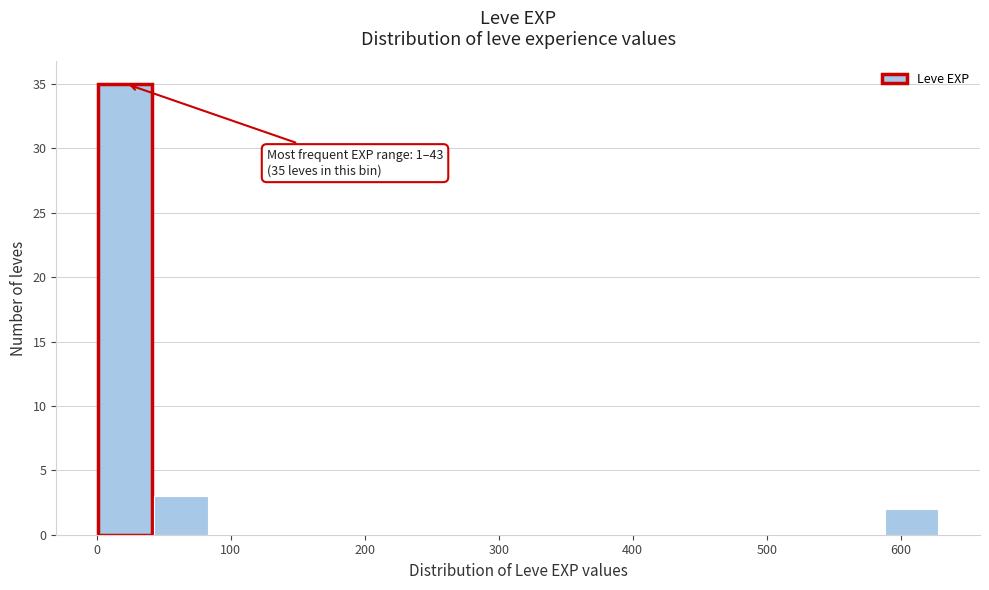

Which range on the x-axis has the tallest bar?

0 to 40